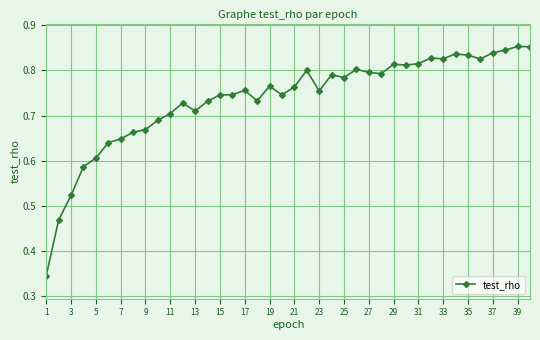

Count the values in the range 0 to 1.

40